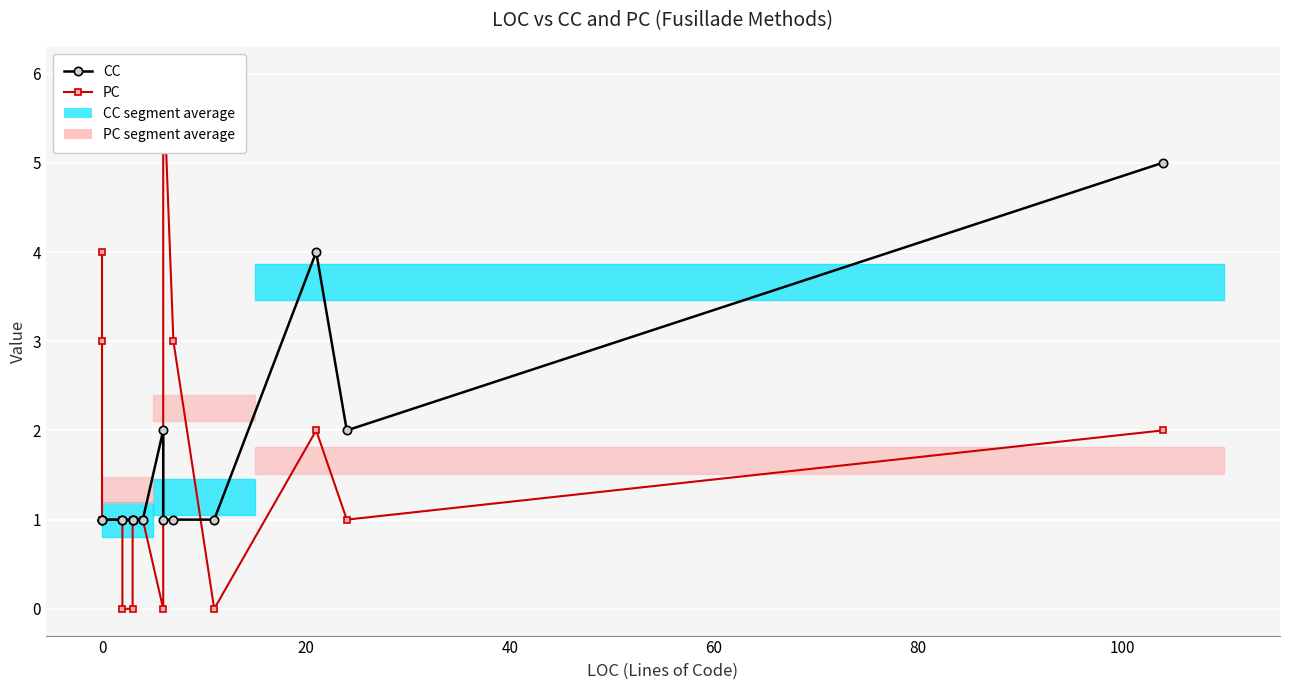

What is the difference between the maximum and minimum values in the CC series?

4